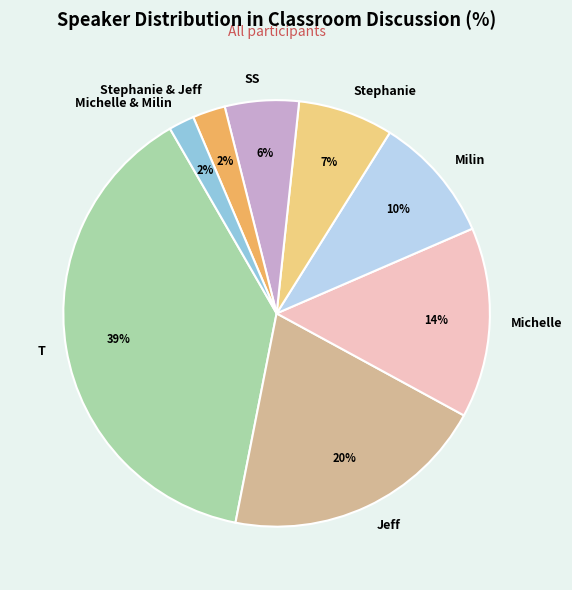

To the nearest percent, what portion does Michelle & Milin represent?

2%